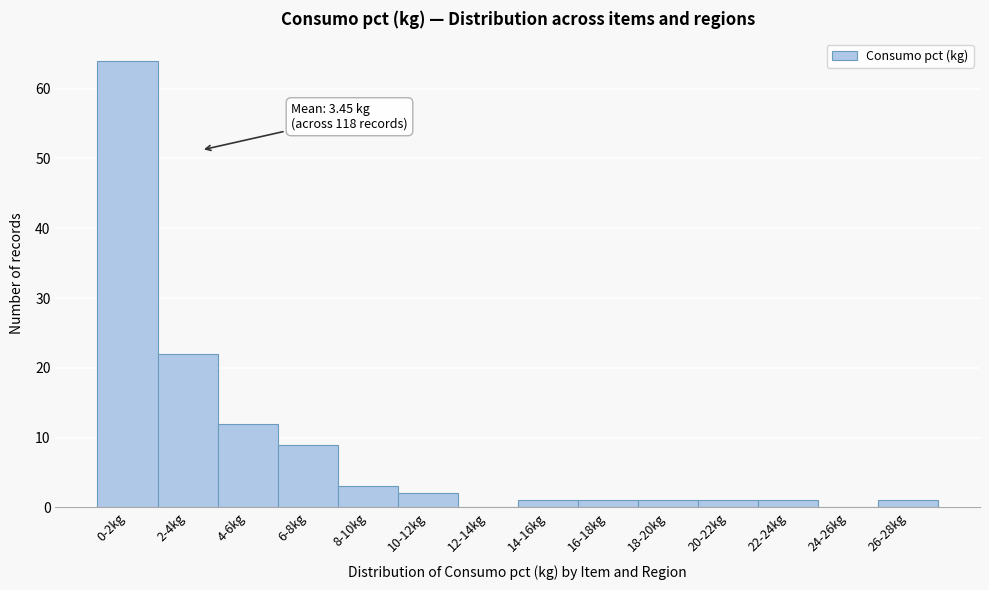

Reading left to right, what are all the values shown in this chart?

0-2kg=64	2-4kg=22	4-6kg=12	6-8kg=9	8-10kg=3	10-12kg=2	12-14kg=0	14-16kg=1	16-18kg=1	18-20kg=1	20-22kg=1	22-24kg=1	24-26kg=0	26-28kg=1